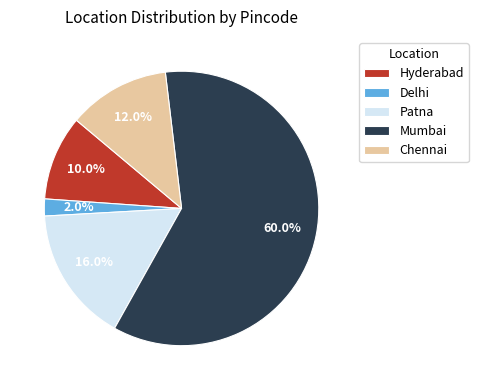

Between Hyderabad and Patna, which is larger?

Patna